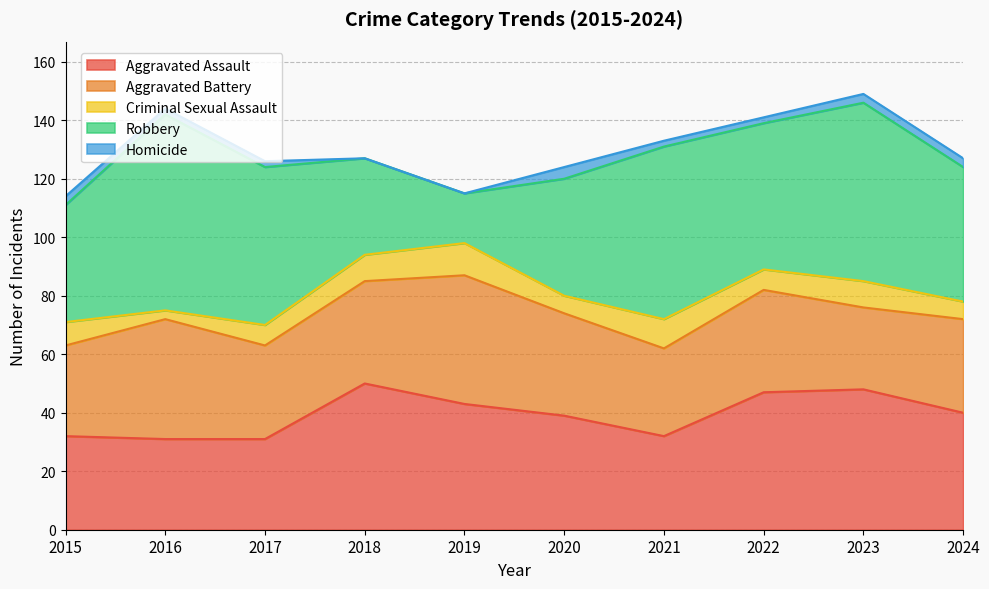

At which label does Criminal Sexual Assault first exceed 8?

2018